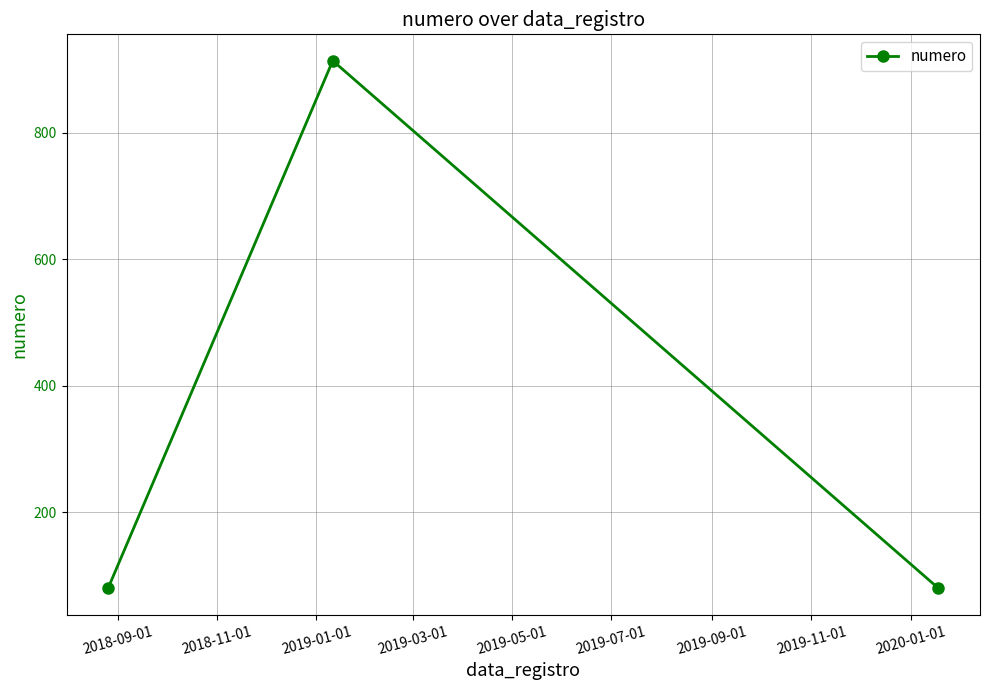

What is the maximum value shown in the chart?

914